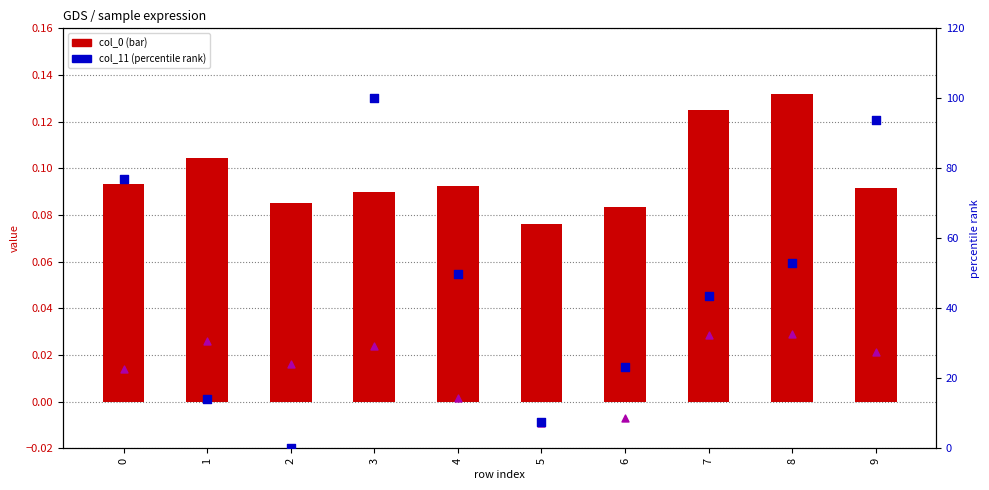

Which series reaches the maximum Y coordinate?

col_11 (percentile rank)